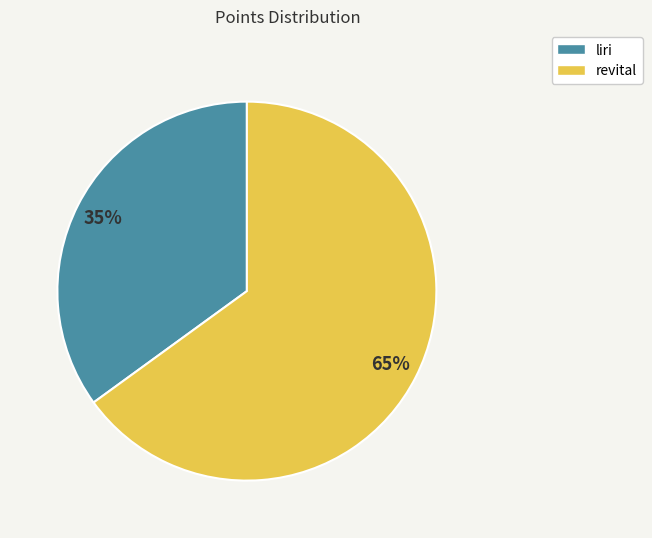

To the nearest percent, what portion does liri represent?

35%